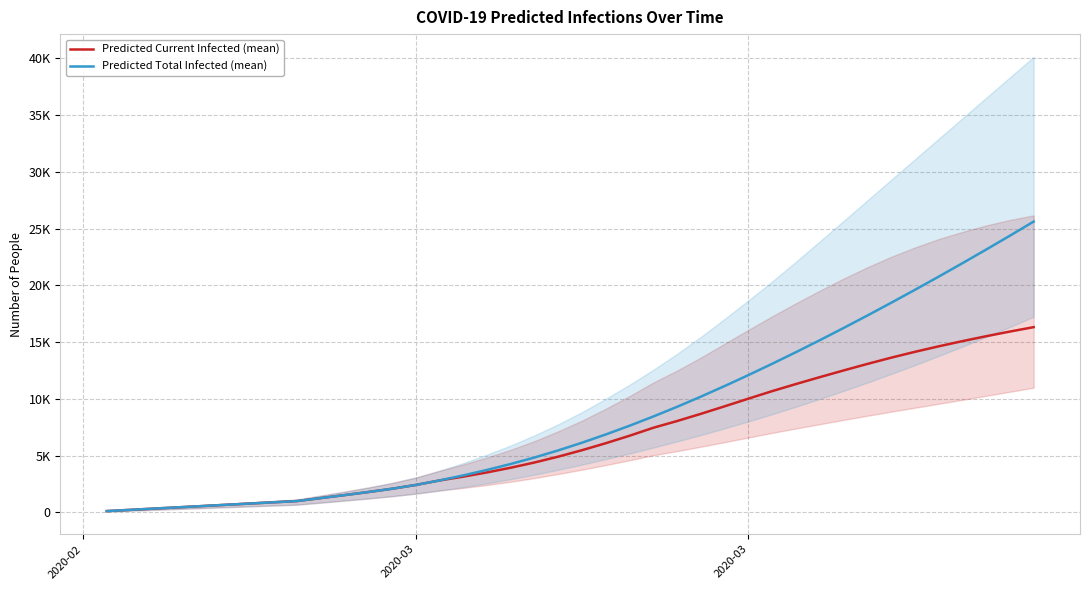

Reading left to right, list all the values displayed in this chart.

Predicted Current Infected (mean): 110	220	331	441	551	661	772	882	992	1255	1516	1787	2077	2410	2808	3144	3517	3932	4392	4908	5476	6091	6750	7452	8045	8679	9341	10016	10679	11304	11908	12499	13072	13622	14138	14623	15081	15515	15926	16315
Predicted Total Infected (mean): 110	220	331	441	551	661	772	882	992	1255	1516	1787	2077	2410	2808	3254	3737	4262	4833	5459	6137	6863	7632	8444	9299	10195	11128	12093	13089	14112	15162	16237	17335	18455	19597	20760	21943	23147	24371	25614